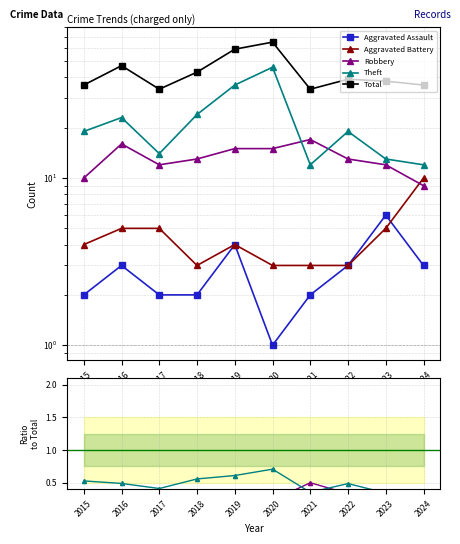

True or false: Aggravated Assault has more than 1 points higher than both neighbors.

True